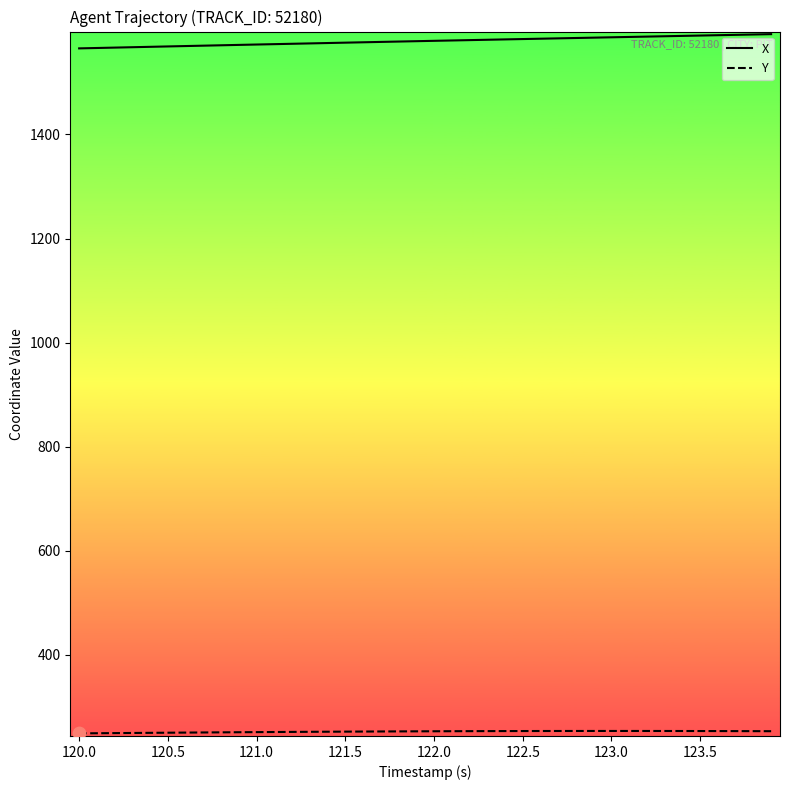

What is the smallest value displayed?

249.3